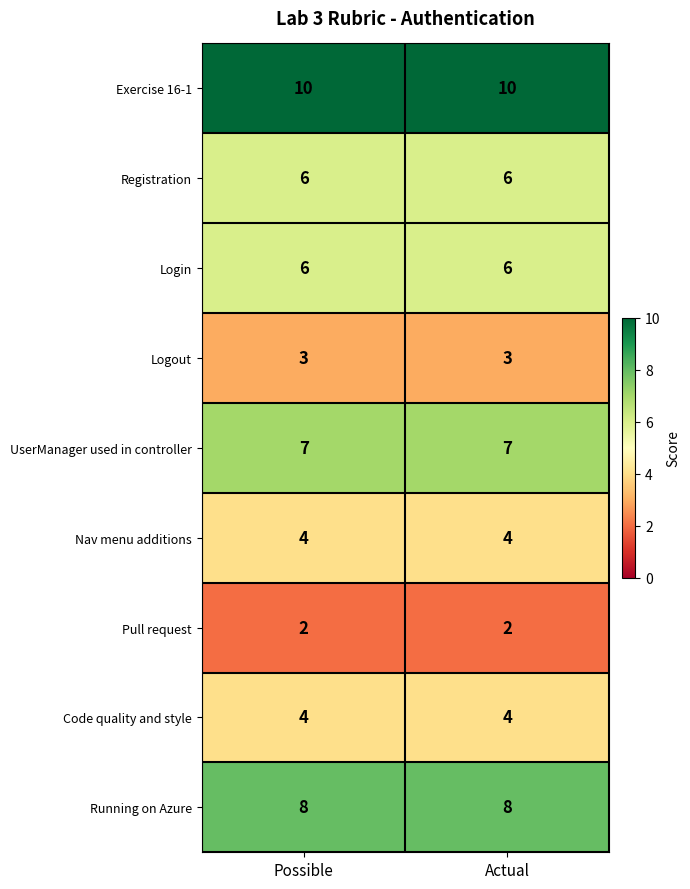

What is the approximate value of Nav menu additions at Actual?

4